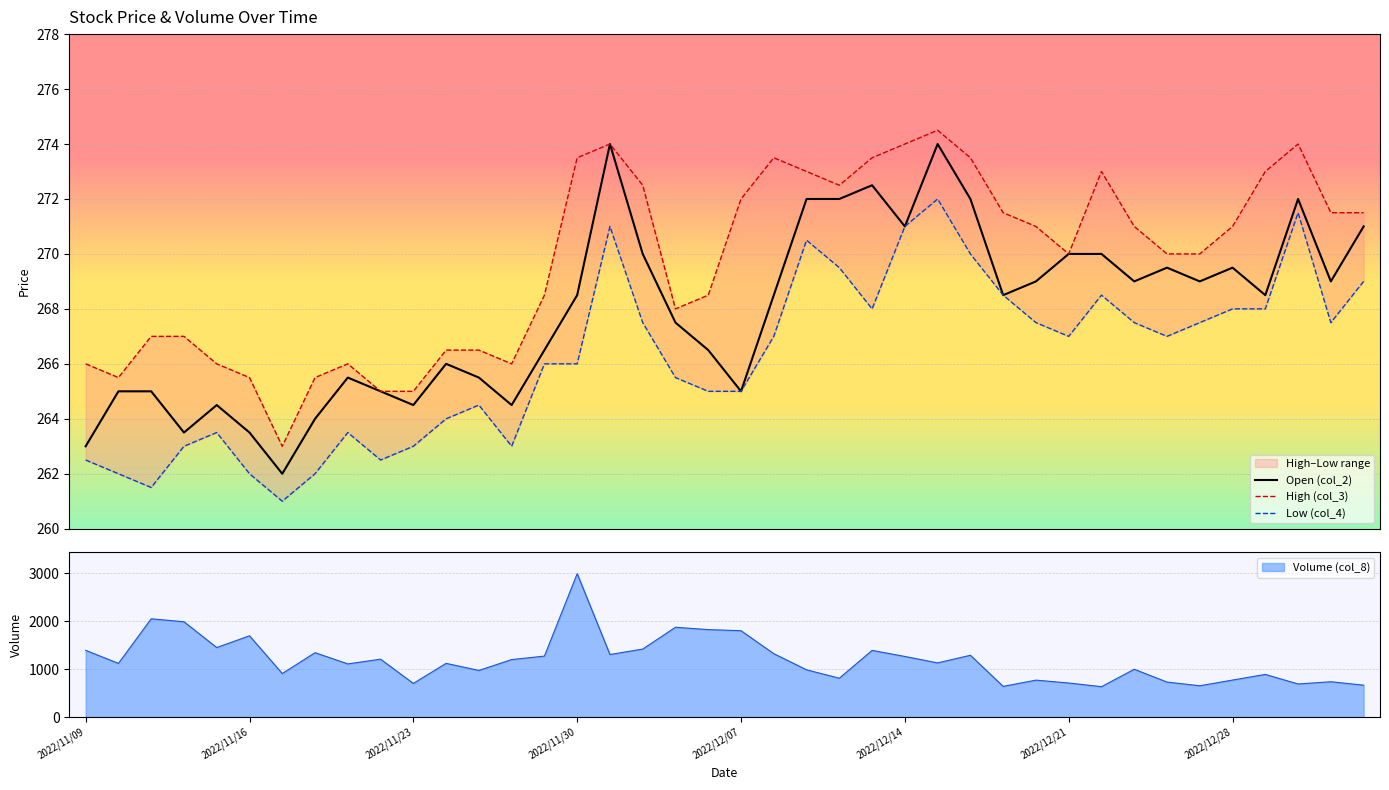

In High (col_3), how many points are higher than both neighbors (excluding endpoints)?

6